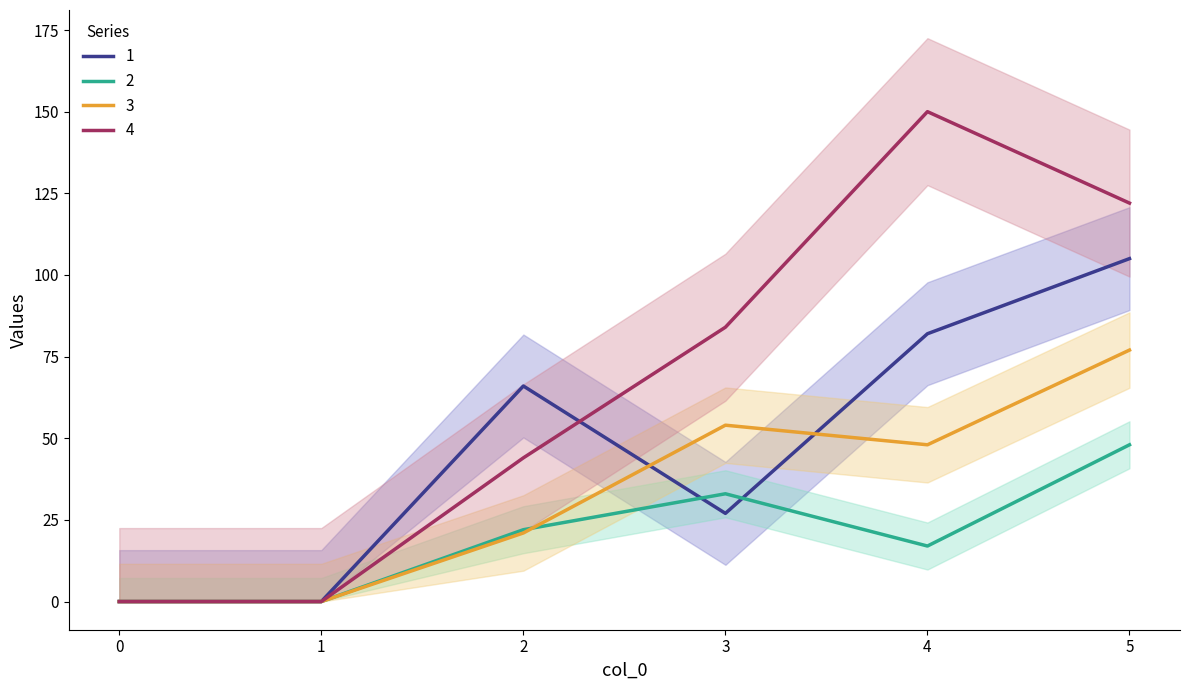

What is the difference between the maximum and minimum values in the 1 series?

105